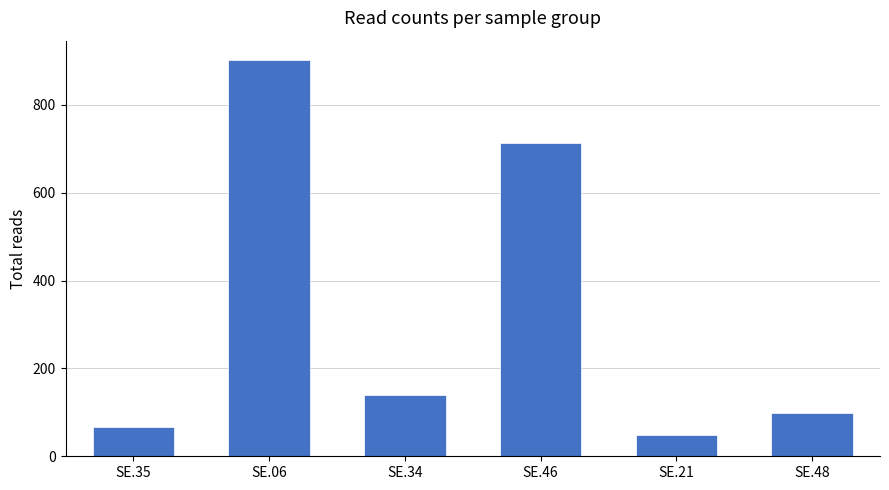

What is the difference between the maximum and minimum values?

852